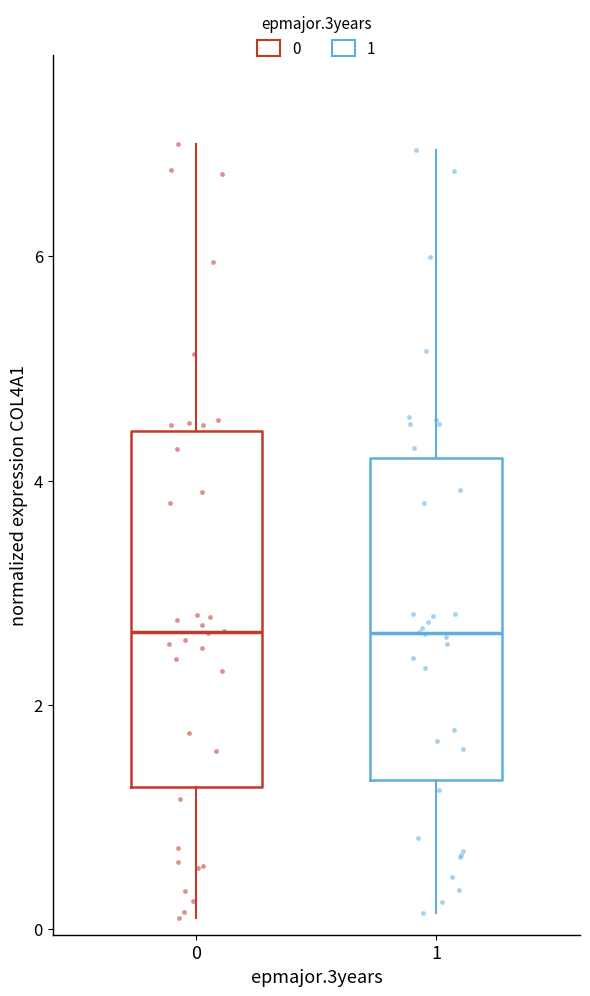

Where does the lower whisker of the box at x = 1 end on the y-axis? The values are not printed on the chart, so give them approximately, as read against the axis.

0.2